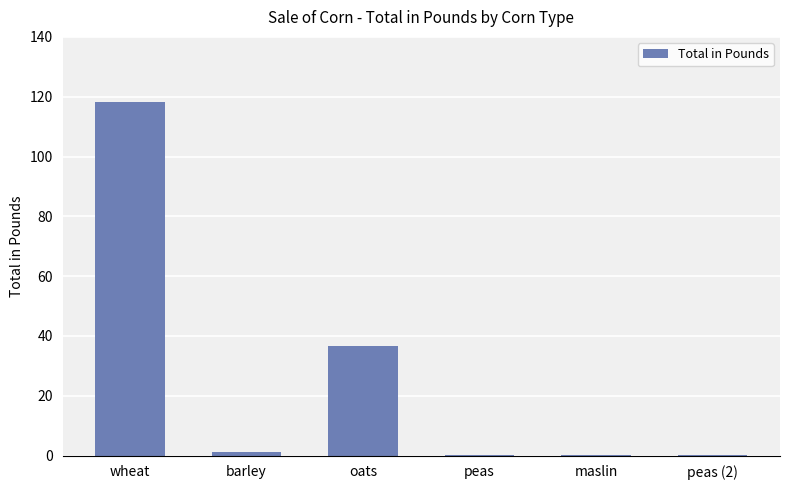

Which category has the highest value across all series?

wheat